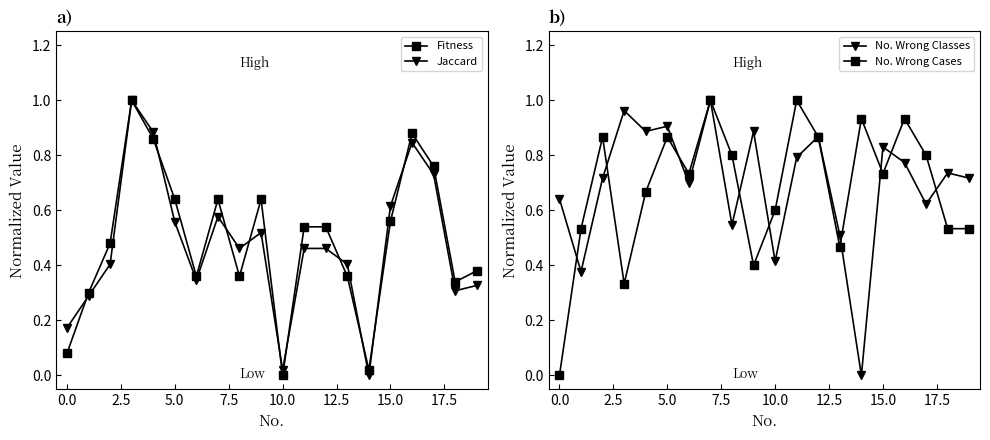

In Jaccard, how many points are lower than both neighbors (excluding endpoints)?

5